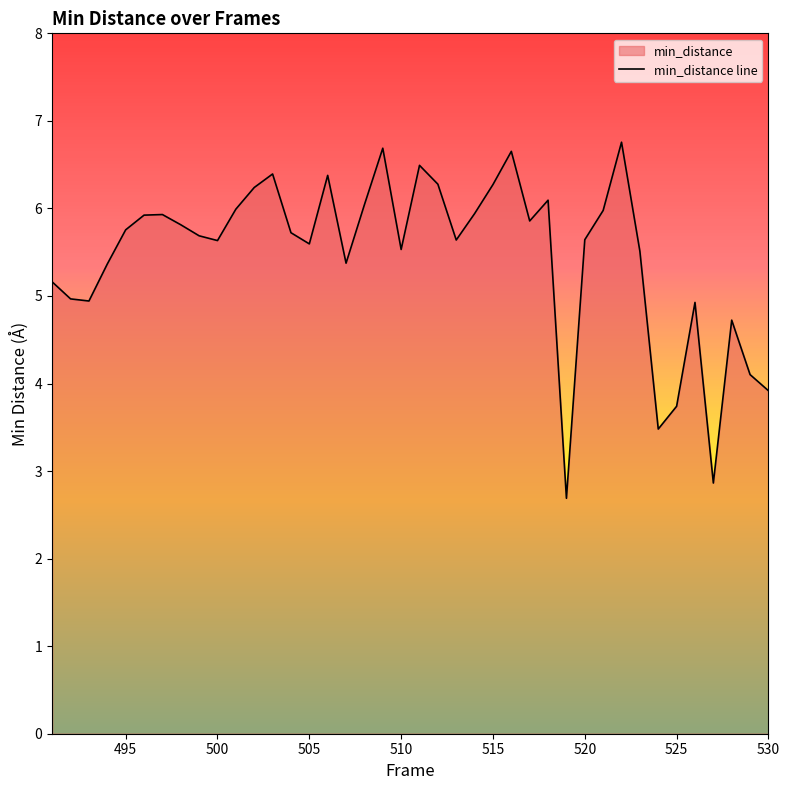

How many lines are shown in the chart?

1